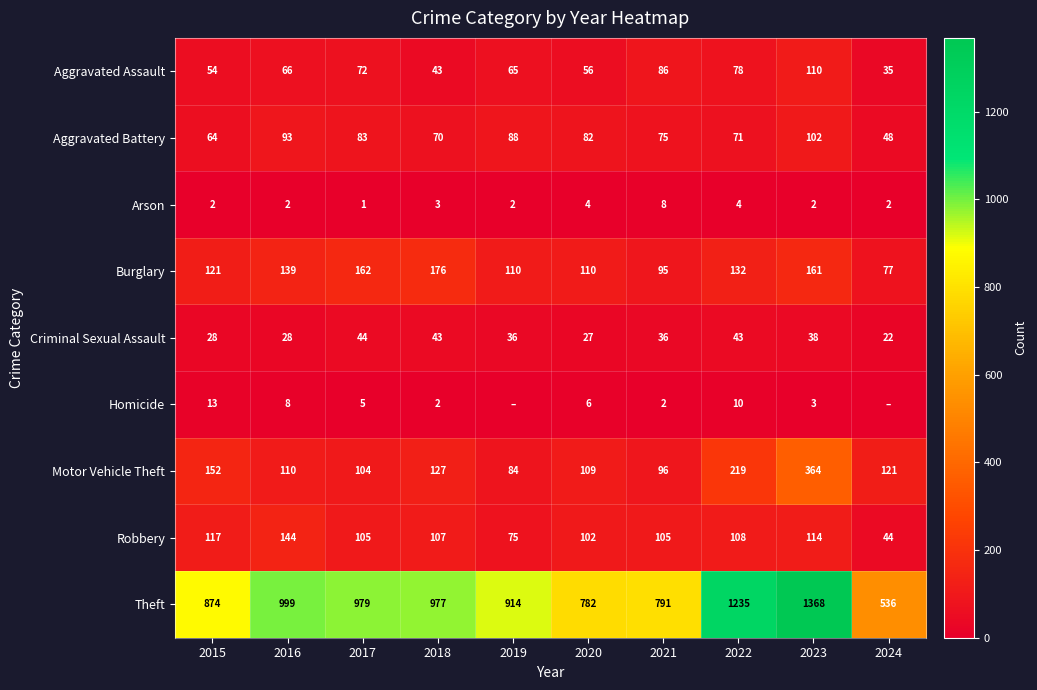

What is the highest value of the Arson series?

8